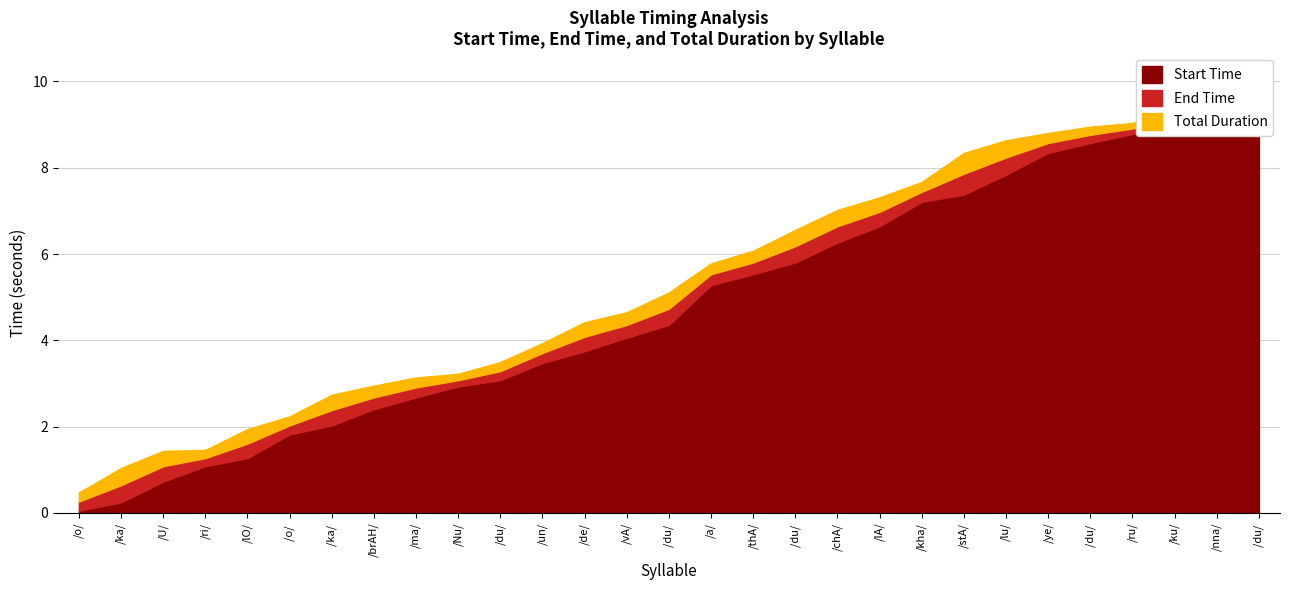

At which category is the sum across all series the highest?

/du/ 